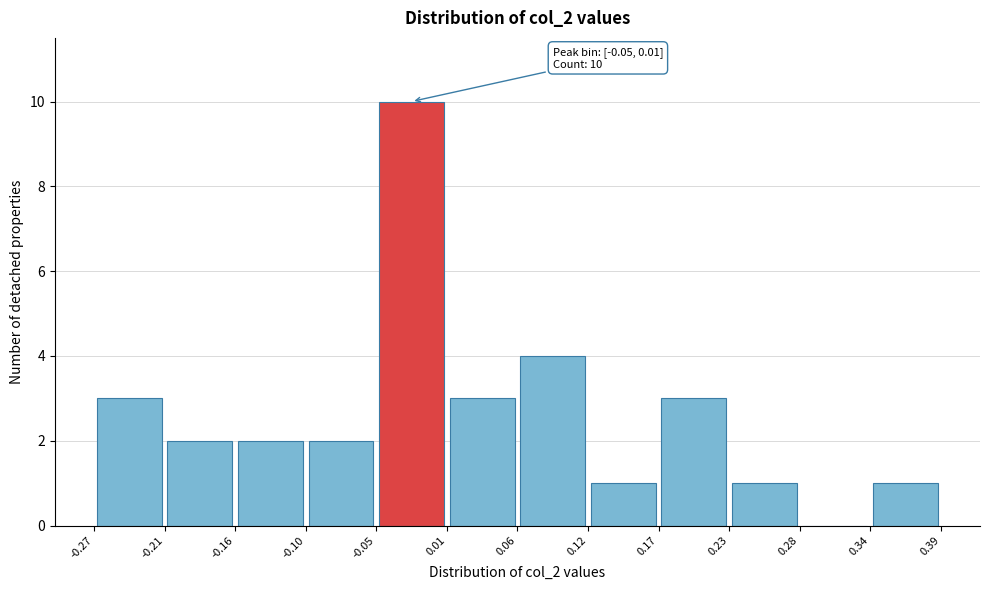

Which range on the x-axis has the tallest bar?

-0.05 to 0.01